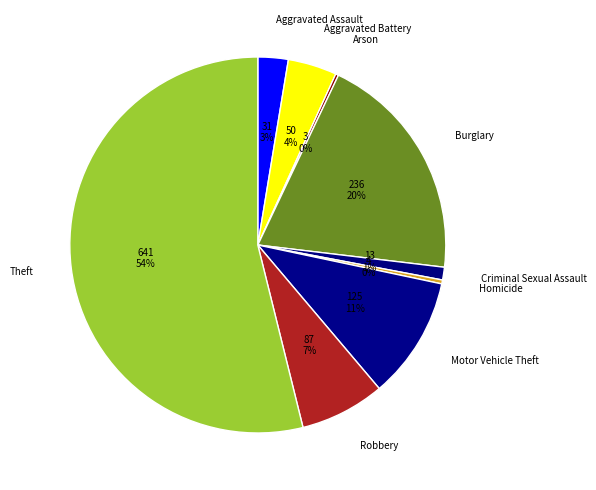

To the nearest percent, what portion does Criminal Sexual Assault represent?

1%